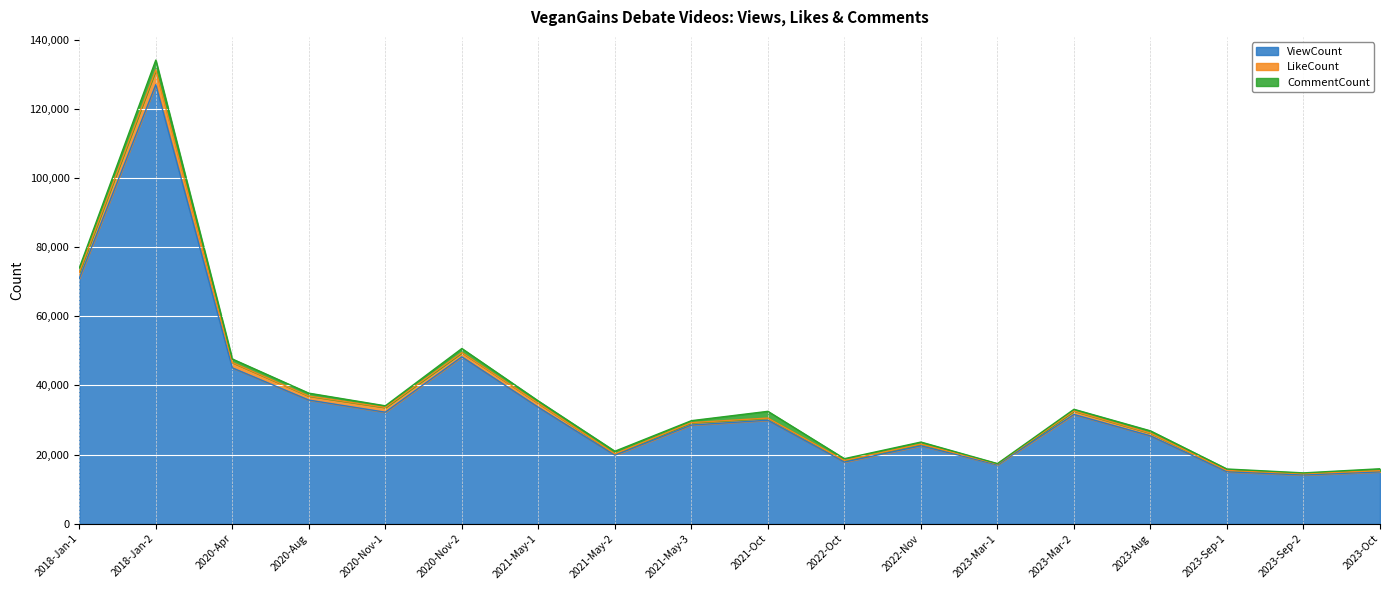

The value of ViewCount at 2021-May-2 is 11185. True or false?

False